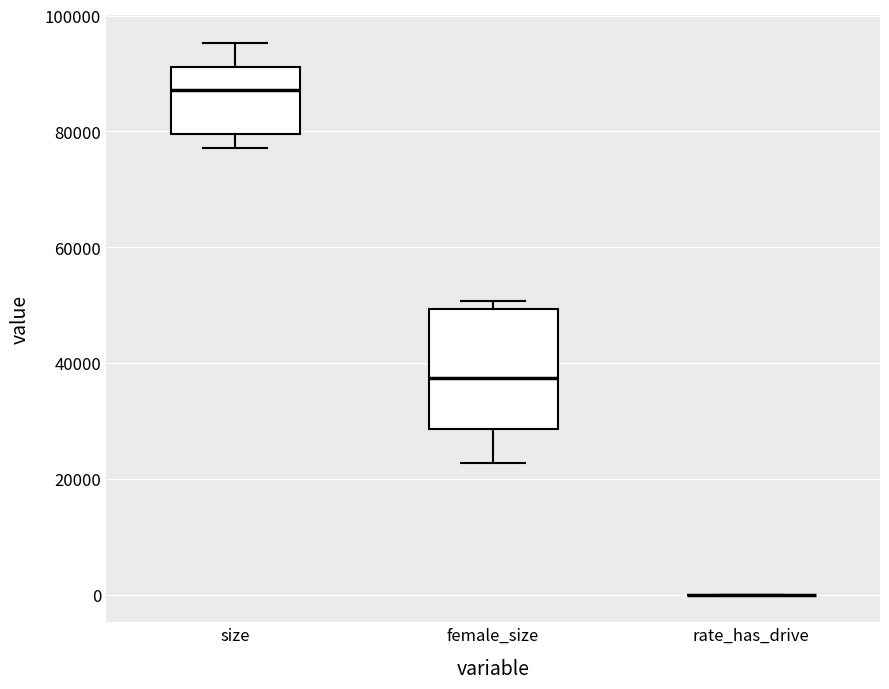

Reading left to right, transcribe this box plot: for each box, give where its median line is, the range the box spans, and where its two whiskers end, as read against the y-axis. The values are not printed on the chart, so give them approximately, as read against the axis.

size: median 88000, box 80000 to 92000, whiskers 78000 to 96000
female_size: median 38000, box 28000 to 50000, whiskers 22000 to 50000 (just above the box's upper edge)
rate_has_drive: box collapsed to a line at 0, whiskers 0 to 0